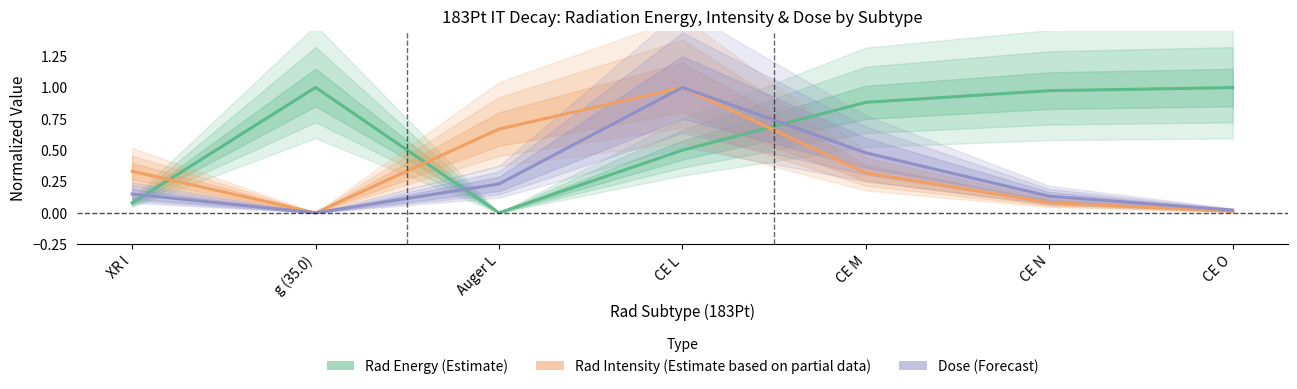

List the labels in order of Rad Intensity (Estimate based on partial data) value, smallest first.

g (35.0), CE O, CE N, CE M, XR l, Auger L, CE L